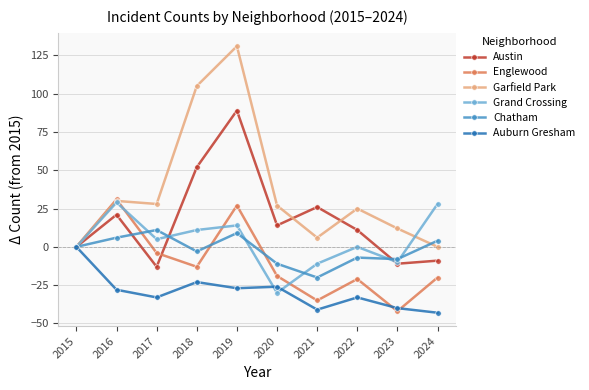

At how many categories does at least one series exceed 5?

9